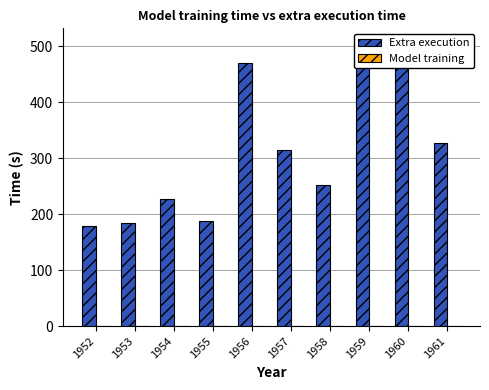

Is the value of Model training at 1955 greater than the value of Extra execution at 1955?

No